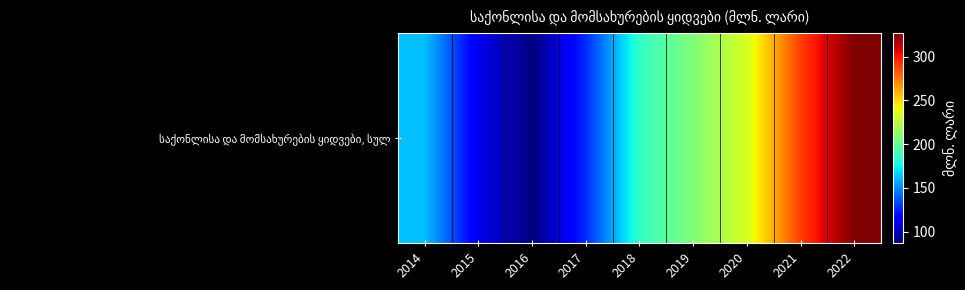

Rank the categories by value from lowest to highest.

2016, 2015, 2017, 2014, 2018, 2019, 2020, 2021, 2022